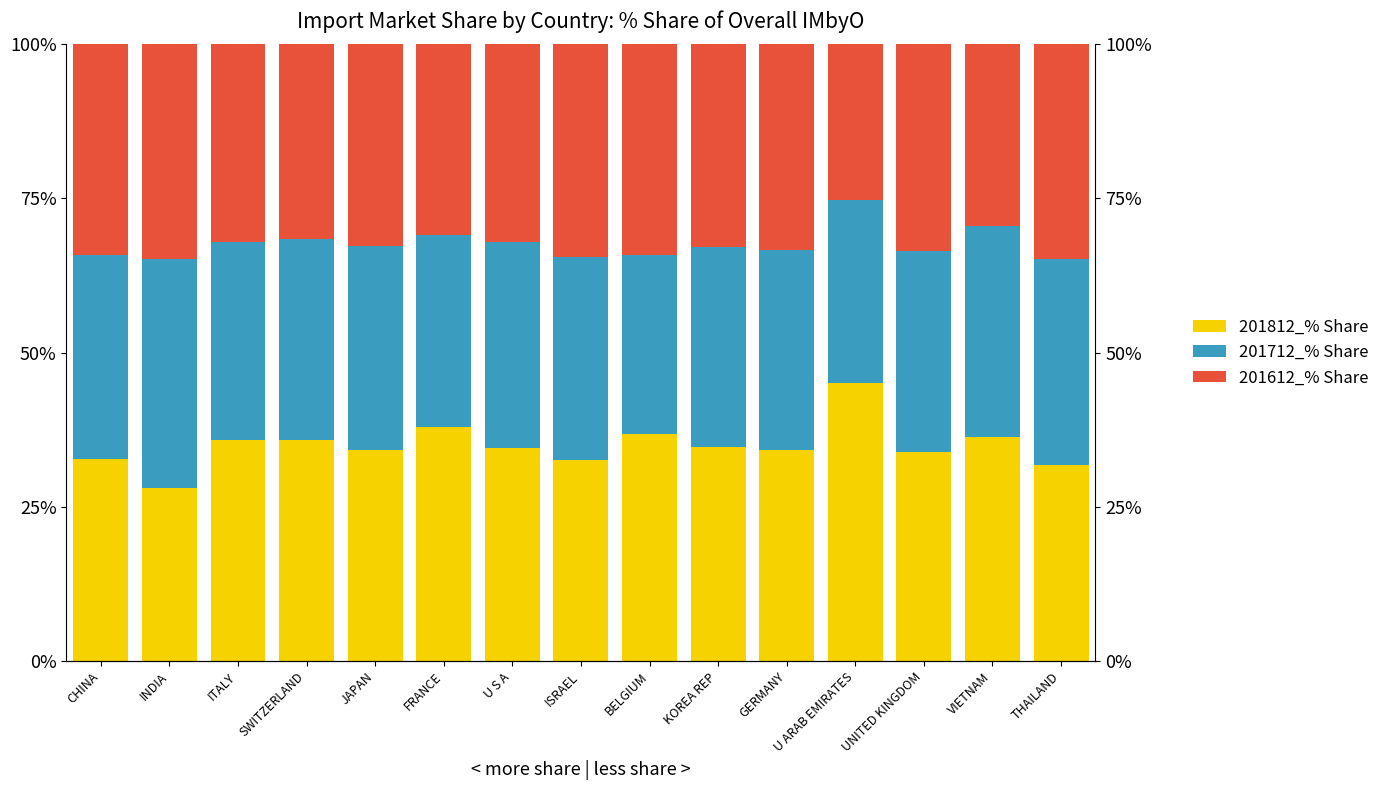

Reading left to right, transcribe all the data shown in this chart.

201812_% Share: CHINA=32.8	INDIA=28.0	ITALY=35.8	SWITZERLAND=35.9	JAPAN=34.2	FRANCE=37.9	U S A=34.5	ISRAEL=32.6	BELGIUM=36.8	KOREA REP=34.7	GERMANY=34.2	U ARAB EMIRATES=45.1	UNITED KINGDOM=33.8	VIETNAM=36.4	THAILAND=31.7
201712_% Share: CHINA=33.0	INDIA=37.1	ITALY=32.2	SWITZERLAND=32.5	JAPAN=33.1	FRANCE=31.3	U S A=33.4	ISRAEL=32.9	BELGIUM=29.1	KOREA REP=32.4	GERMANY=32.5	U ARAB EMIRATES=29.7	UNITED KINGDOM=32.7	VIETNAM=34.2	THAILAND=33.5
201612_% Share: CHINA=34.2	INDIA=34.9	ITALY=32.1	SWITZERLAND=31.6	JAPAN=32.7	FRANCE=30.9	U S A=32.1	ISRAEL=34.5	BELGIUM=34.2	KOREA REP=32.9	GERMANY=33.4	U ARAB EMIRATES=25.2	UNITED KINGDOM=33.5	VIETNAM=29.4	THAILAND=34.7